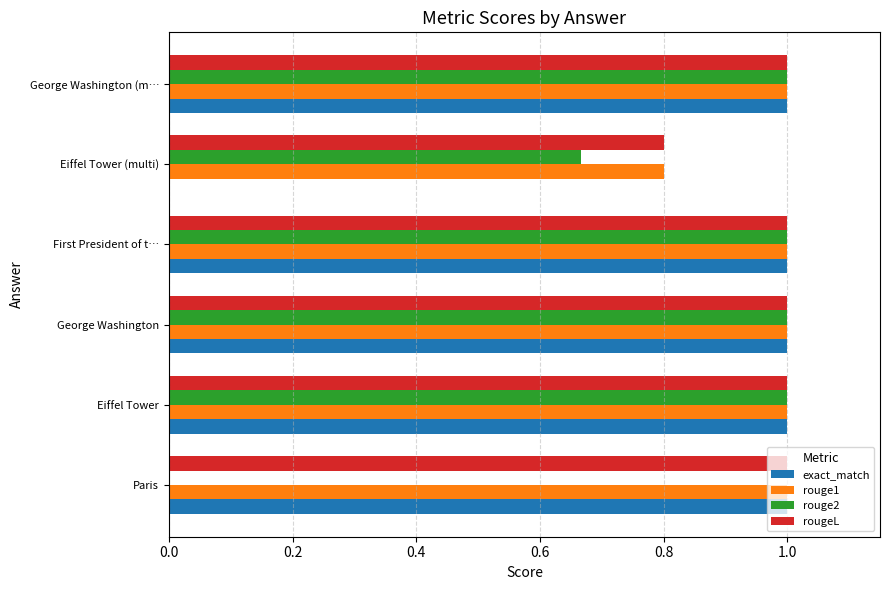

What is the maximum value for rouge2?

1.0